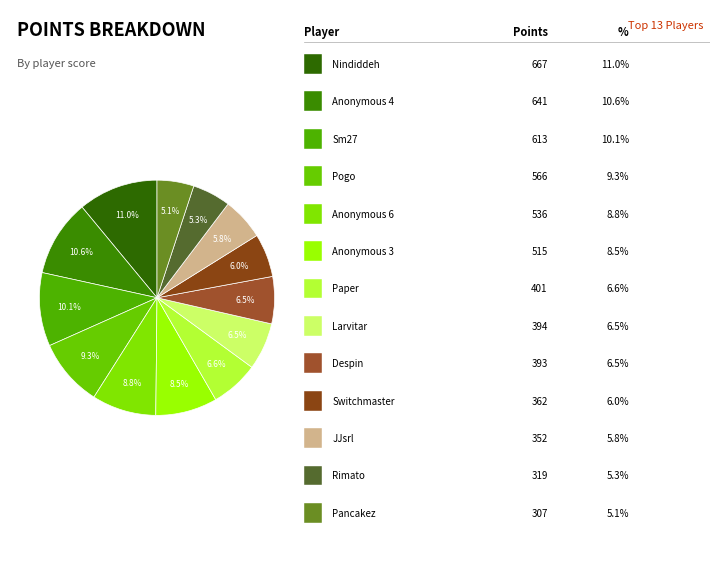

To the nearest percent, what is the difference between the largest and smallest slice percentages?

6%